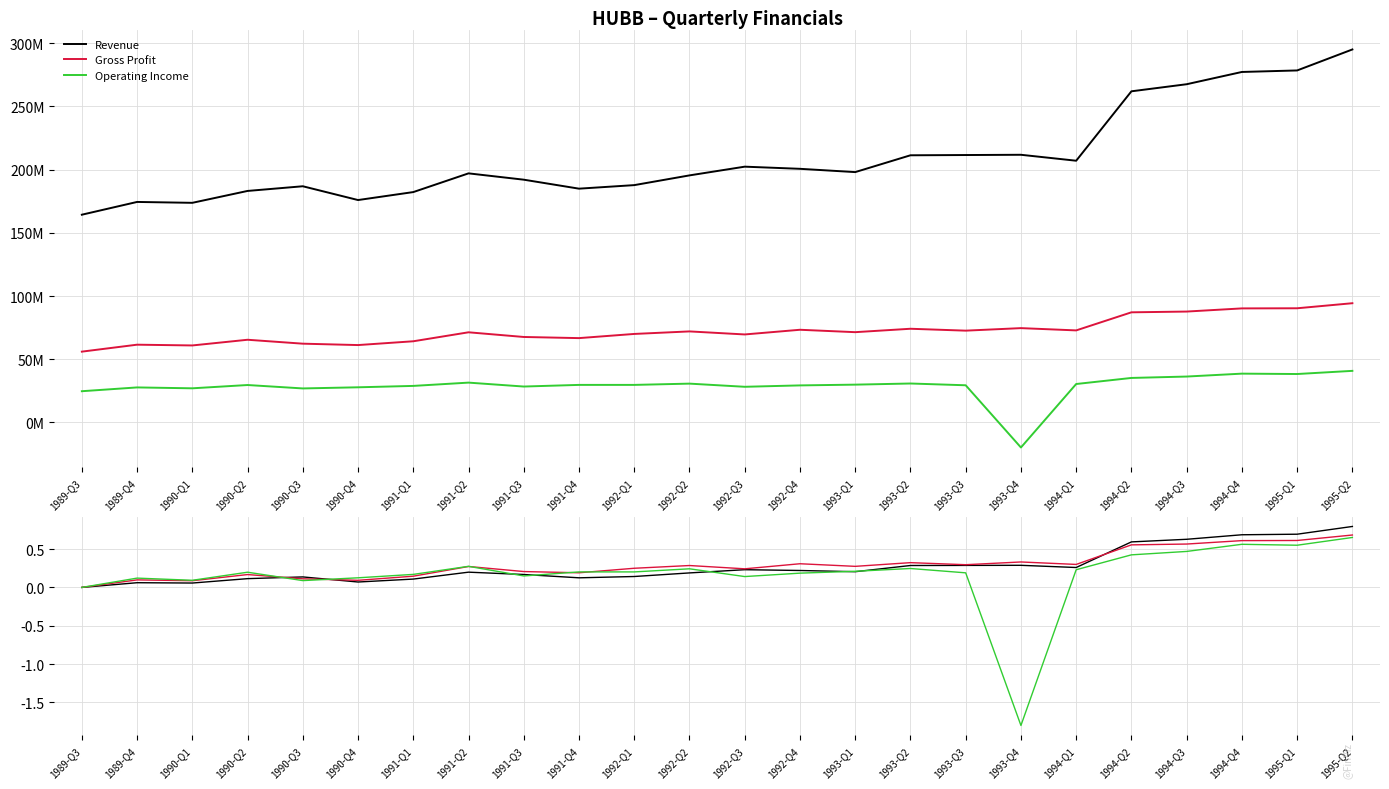

At which category does Revenue reach its first local valley?

1990-Q1